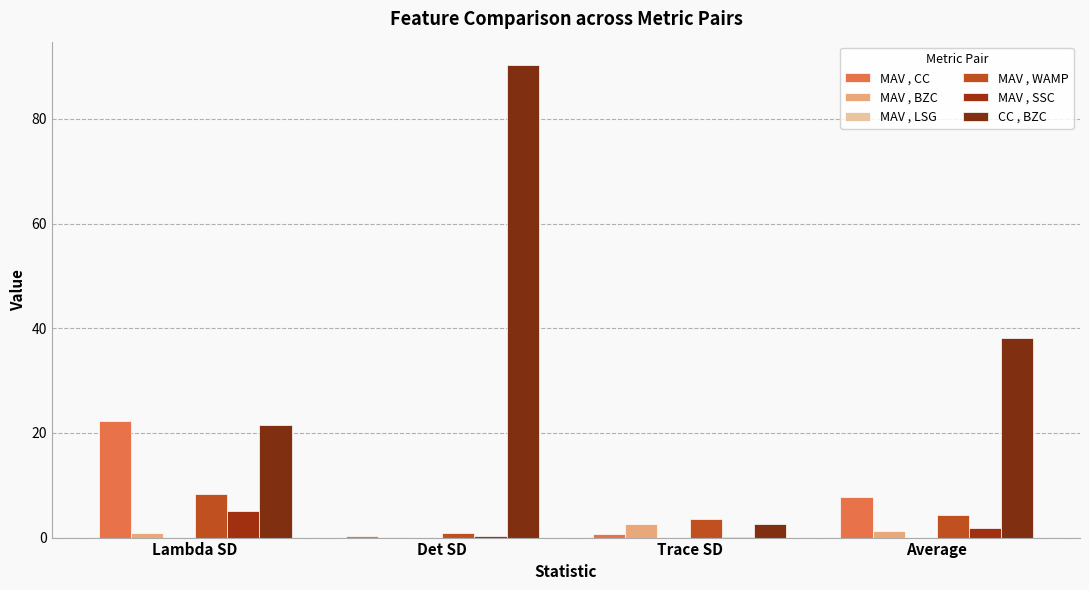

How many data points does each series have?

4